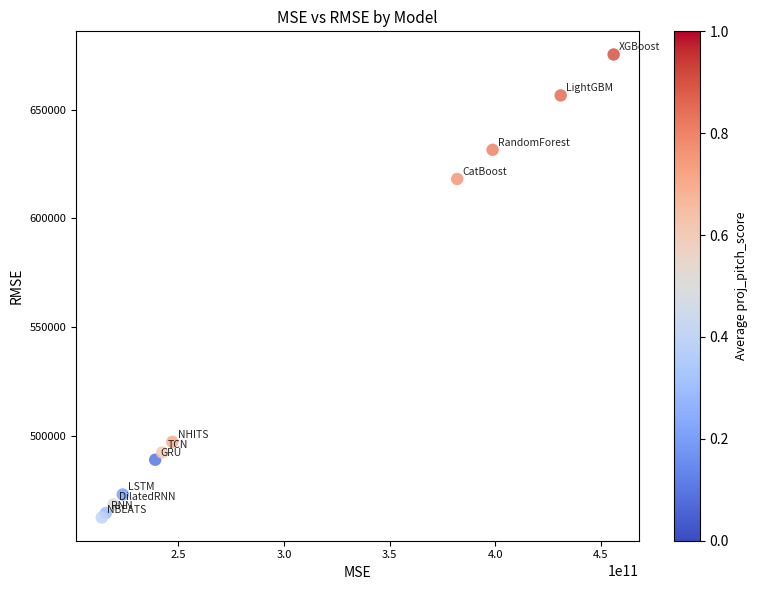

What Y value in the scatter plot is closest to 568839?

618055.8